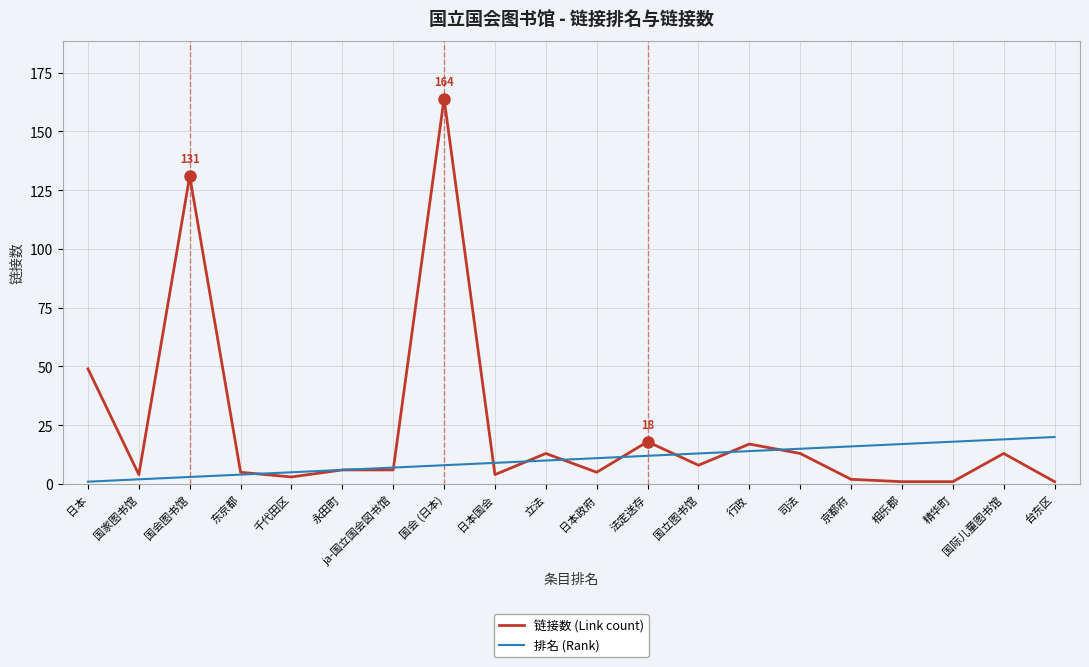

What position from the left is 国会 (日本)?

8